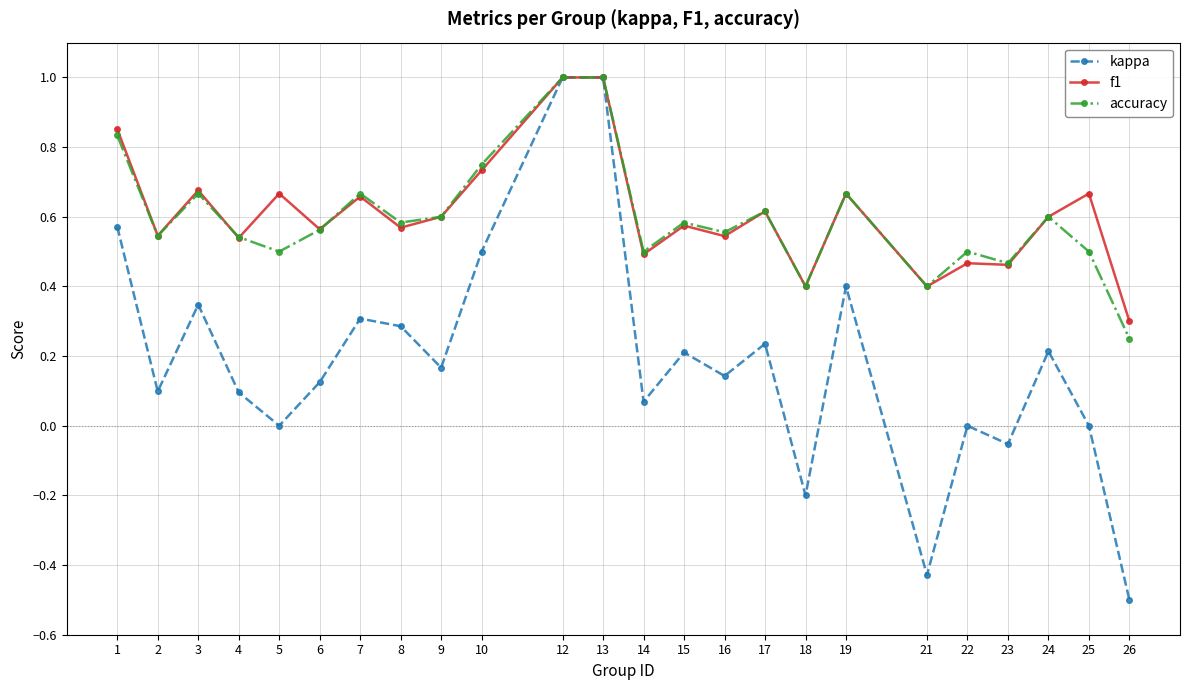

Between 17 and 22, which series saw the biggest shift?

kappa